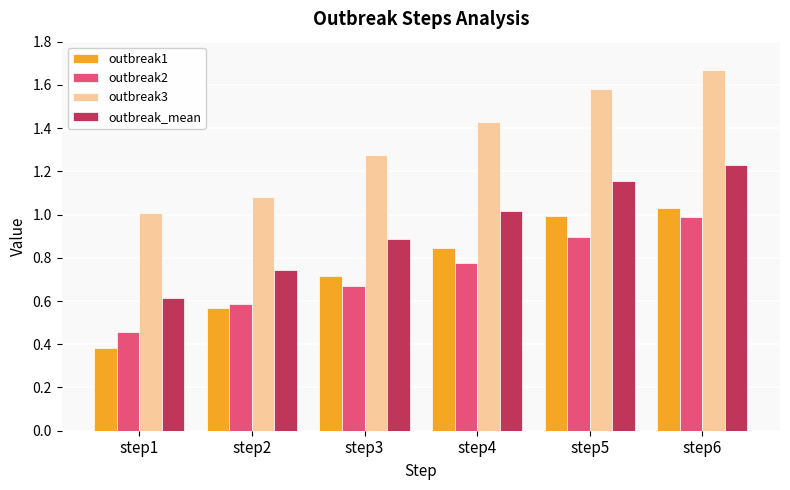

At which category is the sum across all series the highest?

step6